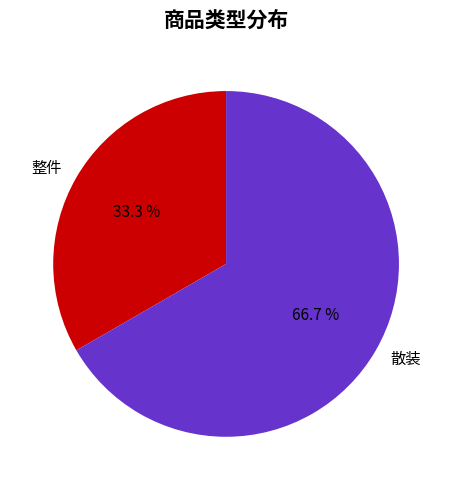

Count the number of slices in the pie.

2